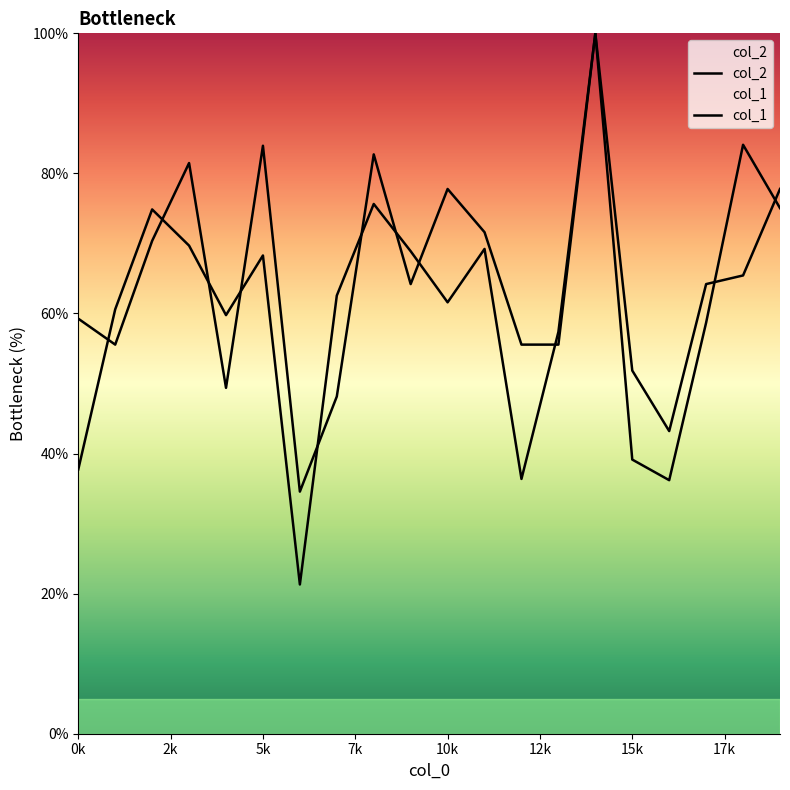

True or false: col_2 has a value of 58.7 at 17.

True